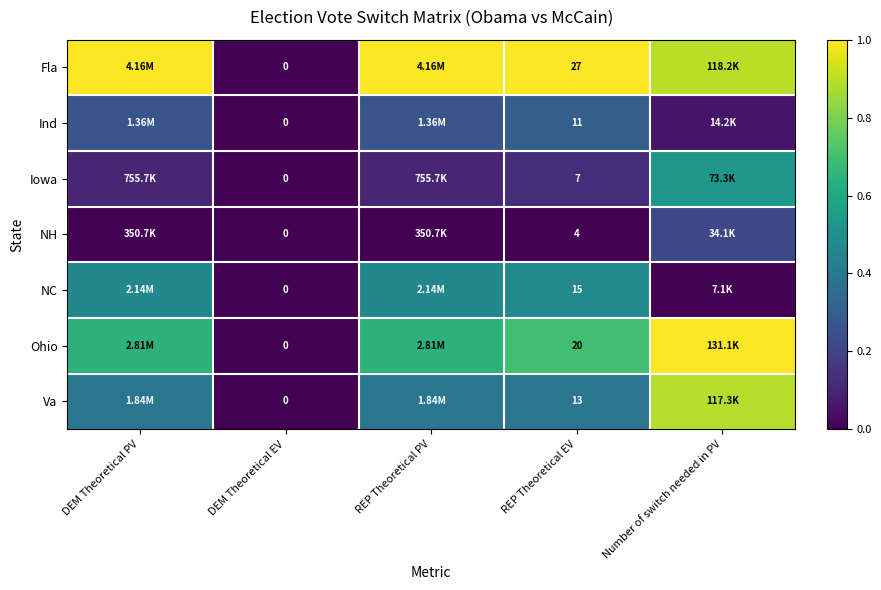

At REP Theoretical EV, list the series in order from smallest to largest.

NH, Iowa, Ind, Va, NC, Ohio, Fla